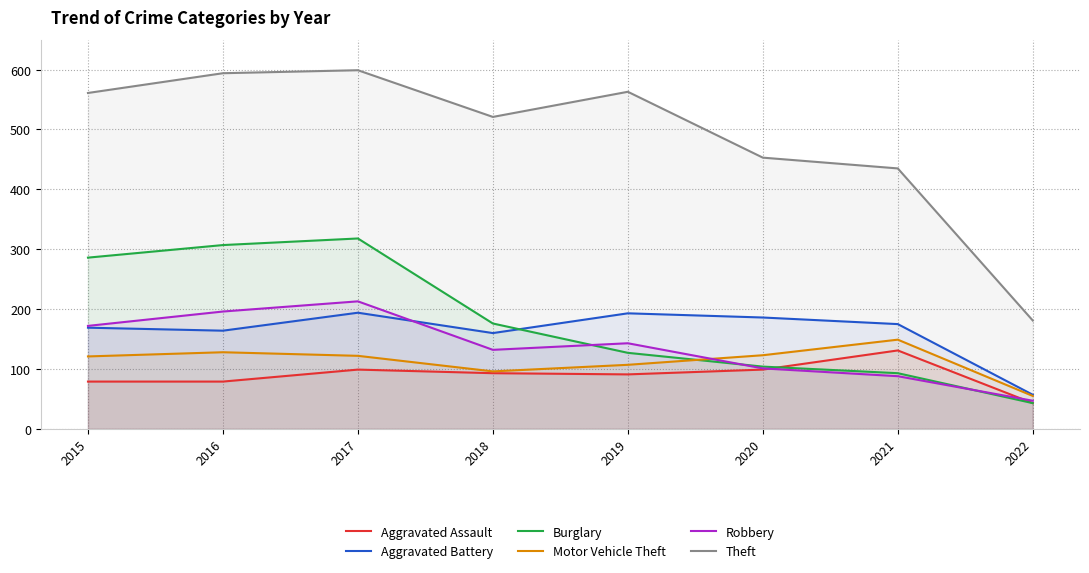

Which category has the lowest value in the Burglary series?

2022